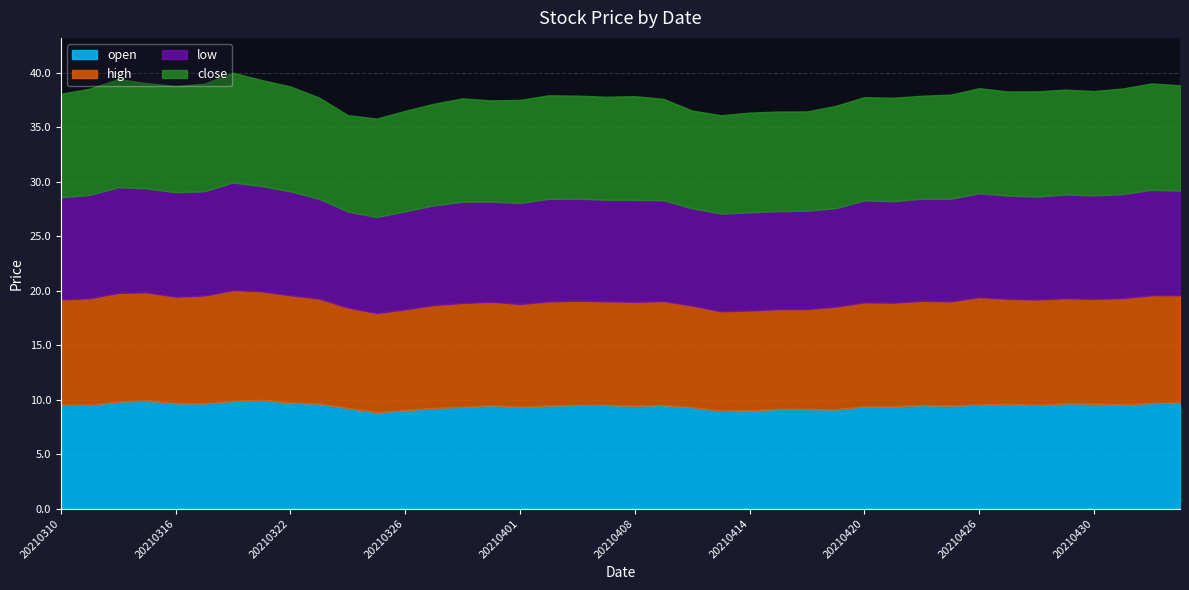

Reading left to right, extract all data points from this chart.

open: 20210310=9.5	20210311=9.5	20210312=9.8	20210315=9.9	20210316=9.7	20210317=9.7	20210318=9.9	20210319=10.0	20210322=9.7	20210323=9.6	20210324=9.2	20210325=8.8	20210326=9.0	20210329=9.2	20210330=9.3	20210331=9.5	20210401=9.3	20210402=9.5	20210406=9.5	20210407=9.5	20210408=9.4	20210409=9.5	20210412=9.3	20210413=9.0	20210414=9.0	20210415=9.1	20210416=9.1	20210419=9.1	20210420=9.4	20210421=9.4	20210422=9.5	20210423=9.4	20210426=9.5	20210427=9.6	20210428=9.5	20210429=9.7	20210430=9.6	20210506=9.6	20210507=9.7	20210510=9.8
high: 20210310=9.7	20210311=9.8	20210312=10.0	20210315=9.9	20210316=9.8	20210317=9.9	20210318=10.2	20210319=10.0	20210322=9.8	20210323=9.6	20210324=9.2	20210325=9.1	20210326=9.2	20210329=9.4	20210330=9.5	20210331=9.5	20210401=9.4	20210402=9.6	20210406=9.6	20210407=9.5	20210408=9.5	20210409=9.5	20210412=9.3	20210413=9.1	20210414=9.2	20210415=9.2	20210416=9.2	20210419=9.4	20210420=9.5	20210421=9.5	20210422=9.6	20210423=9.6	20210426=9.9	20210427=9.6	20210428=9.7	20210429=9.7	20210430=9.6	20210506=9.8	20210507=9.9	20210510=9.8
low: 20210310=9.4	20210311=9.5	20210312=9.7	20210315=9.5	20210316=9.6	20210317=9.6	20210318=9.9	20210319=9.7	20210322=9.5	20210323=9.2	20210324=8.8	20210325=8.8	20210326=9.0	20210329=9.2	20210330=9.3	20210331=9.2	20210401=9.3	20210402=9.4	20210406=9.4	20210407=9.3	20210408=9.4	20210409=9.2	20210412=8.9	20210413=9.0	20210414=9.0	20210415=9.0	20210416=9.0	20210419=9.0	20210420=9.4	20210421=9.3	20210422=9.4	20210423=9.4	20210426=9.5	20210427=9.5	20210428=9.4	20210429=9.5	20210430=9.5	20210506=9.6	20210507=9.7	20210510=9.6
close: 20210310=9.5	20210311=9.7	20210312=9.9	20210315=9.7	20210316=9.8	20210317=9.9	20210318=10.1	20210319=9.7	20210322=9.6	20210323=9.3	20210324=8.8	20210325=9.0	20210326=9.2	20210329=9.3	20210330=9.5	20210331=9.3	20210401=9.4	20210402=9.5	20210406=9.4	20210407=9.4	20210408=9.5	20210409=9.3	20210412=9.0	20210413=9.0	20210414=9.1	20210415=9.1	20210416=9.1	20210419=9.4	20210420=9.5	20210421=9.5	20210422=9.4	20210423=9.6	20210426=9.6	20210427=9.6	20210428=9.7	20210429=9.6	20210430=9.6	20210506=9.7	20210507=9.8	20210510=9.7